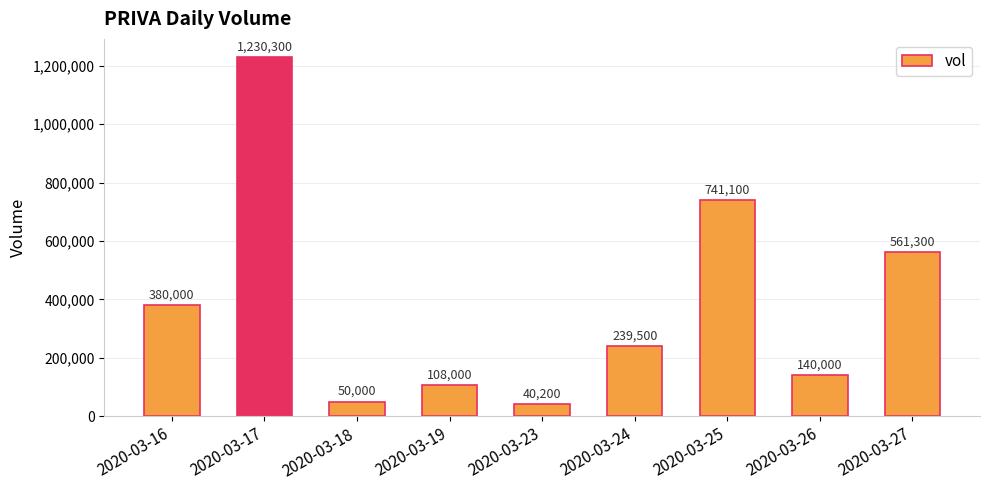

What is the difference between the maximum and second lowest values?

1180300